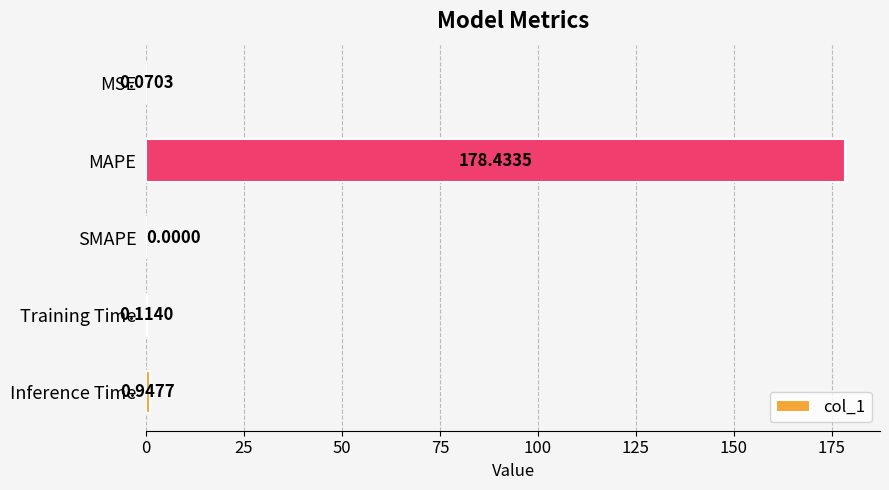

At which label is the value closest to 89?

Inference Time